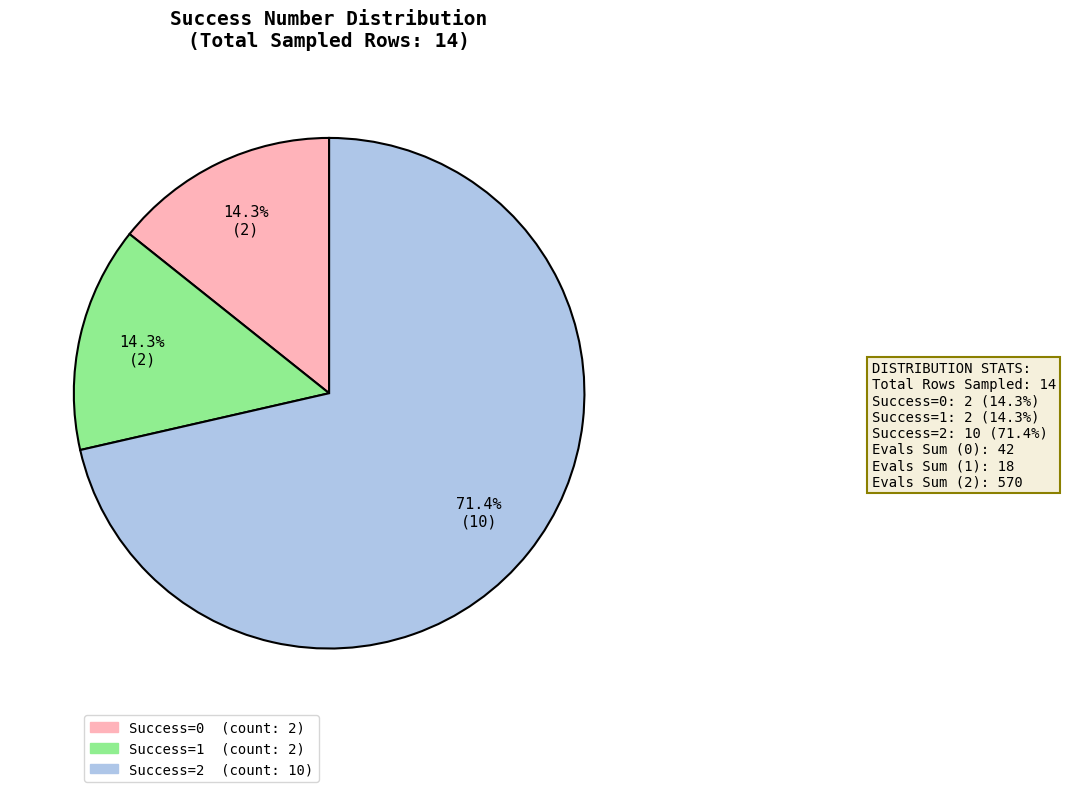

Between Success=2 and Success=0, which is larger?

Success=2